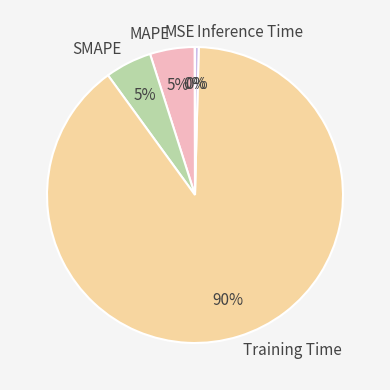

What percentage is the MAPE slice, to the nearest percent?

5%